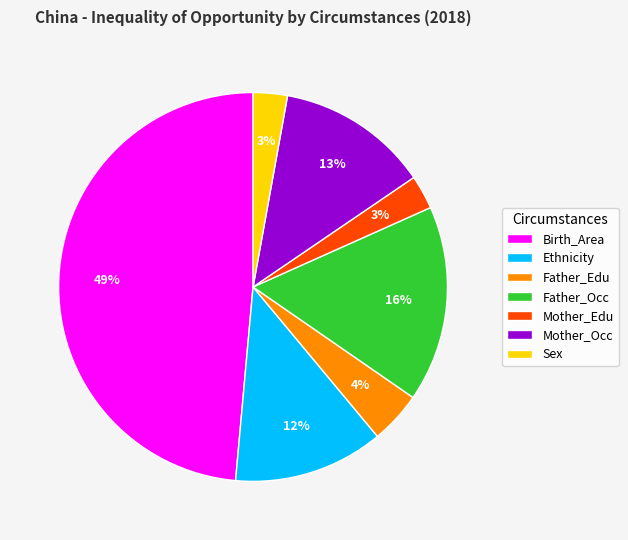

What percentage is the Father_Occ slice, to the nearest percent?

16%